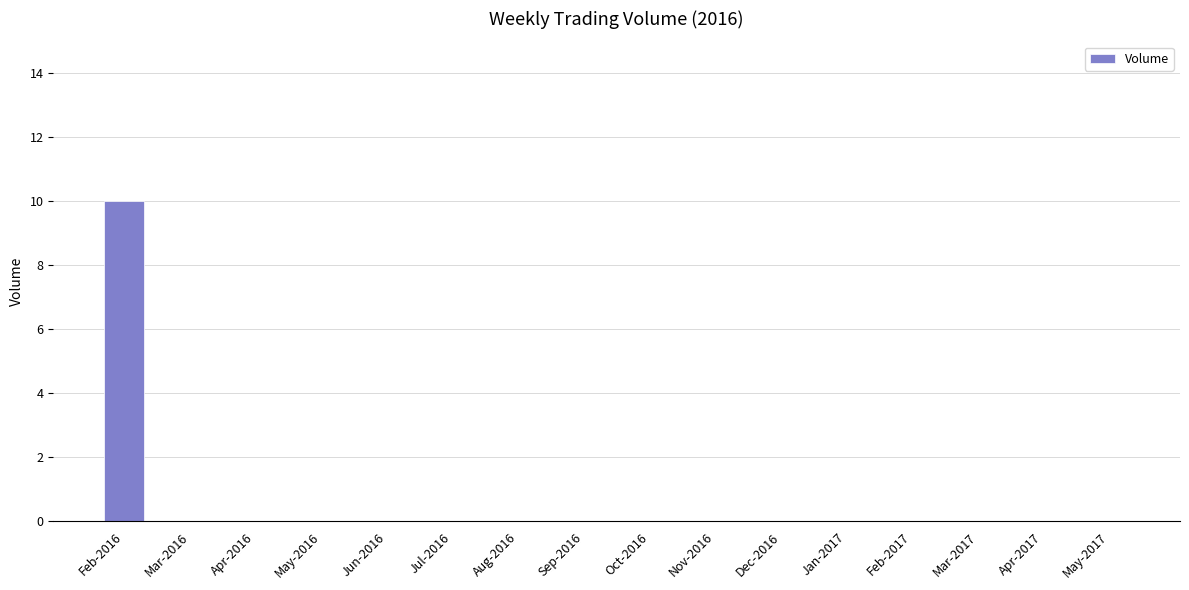

Is it true that the value at Apr-2017 is 0?

True